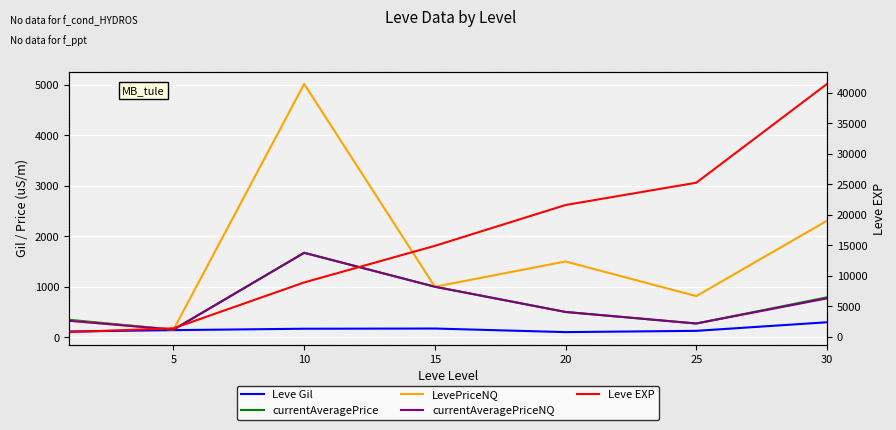

What is the difference between the second highest and minimum values in the Leve Gil series?

71.0